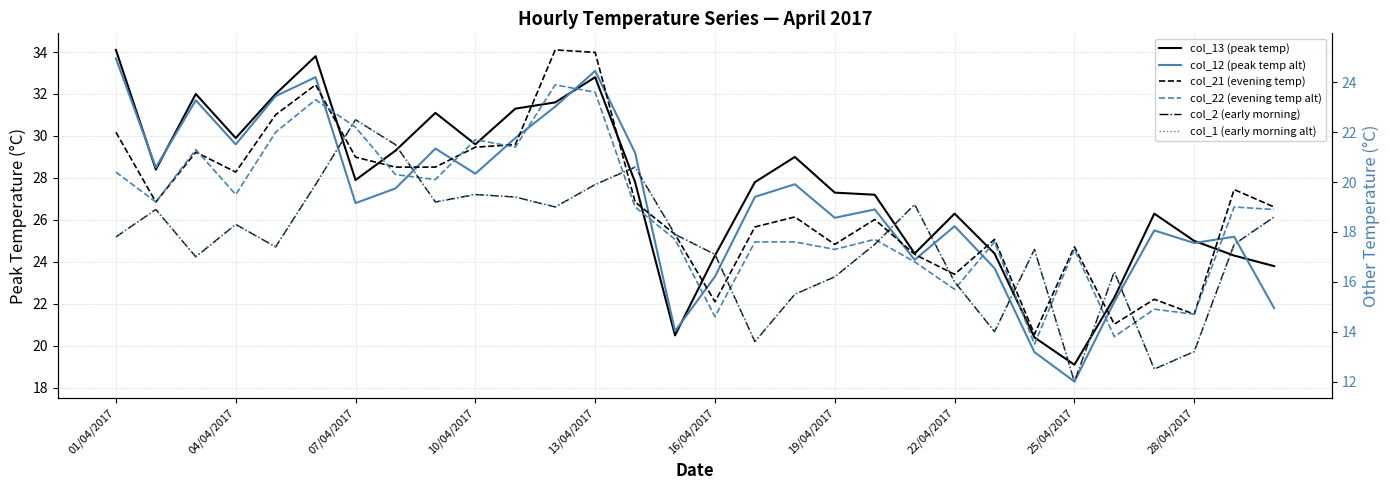

True or false: col_1 (early morning alt) and col_13 (peak temp) cross at least once.

False